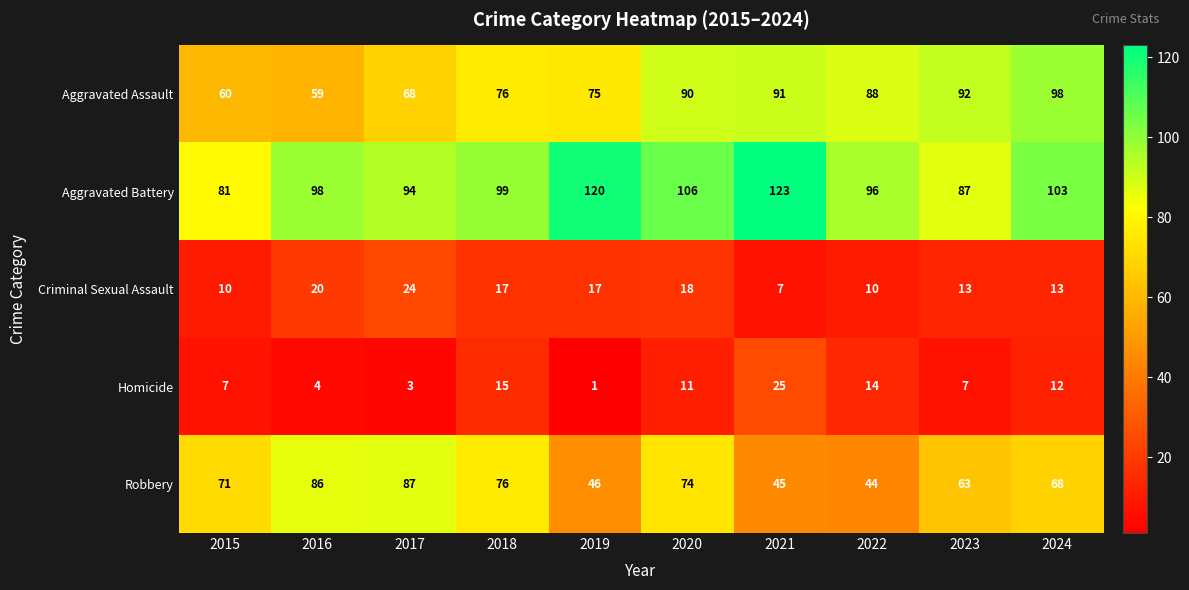

Which category has the highest value across all series?

2021